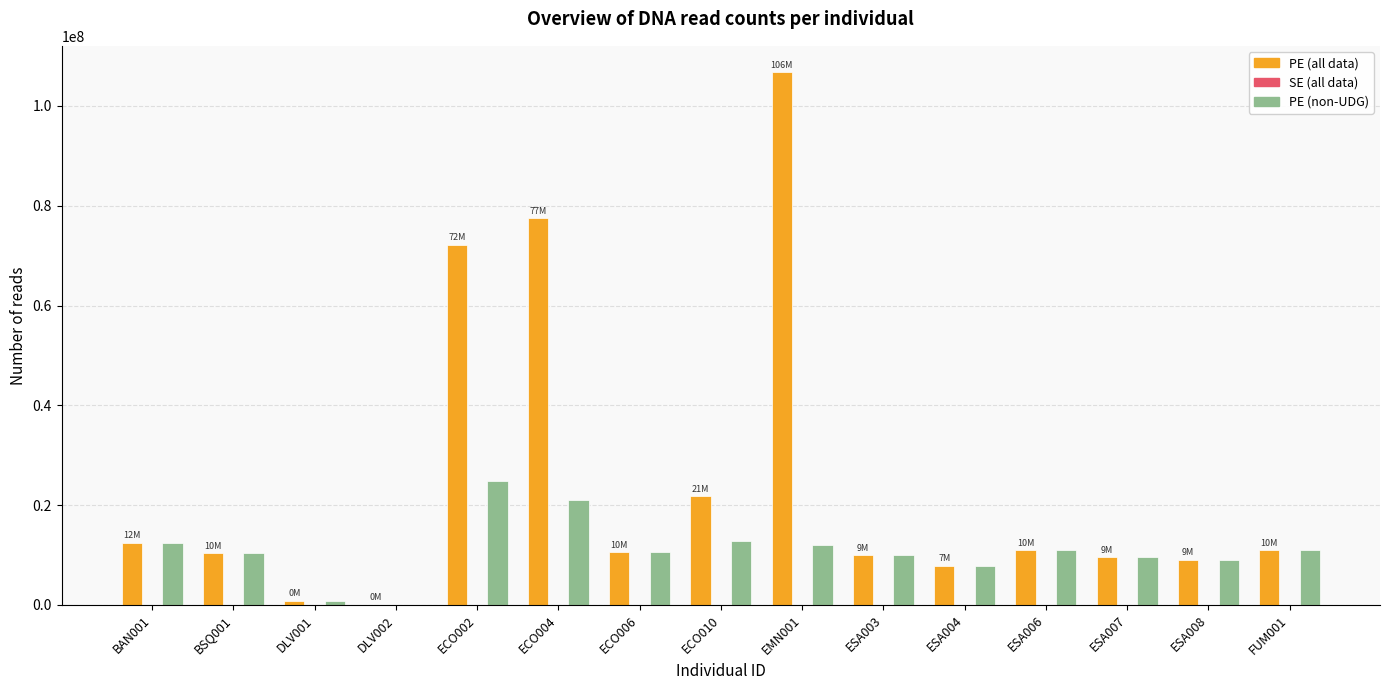

The value of PE (all data) at EMN001 is 189719029. True or false?

False